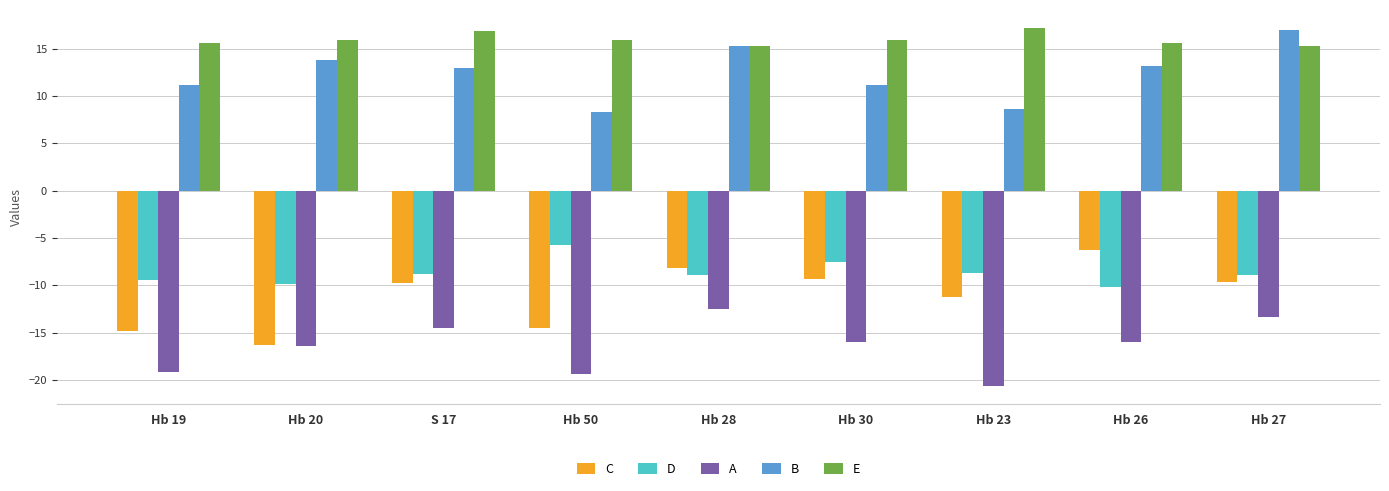

How many distinct data groups are displayed?

5